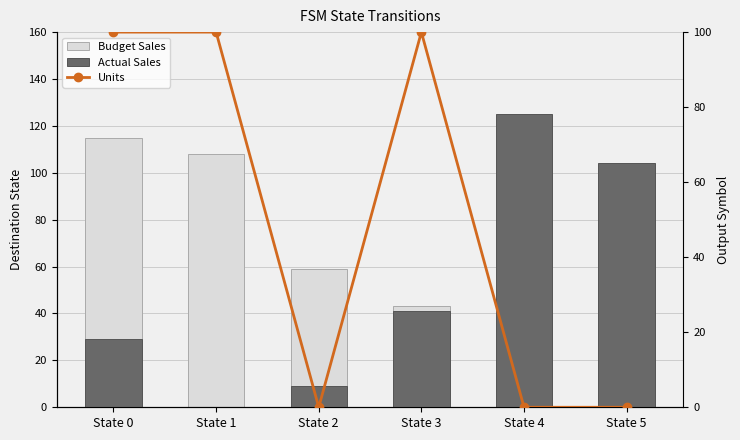

At which category does the chart reach its minimum across all series?

State 1